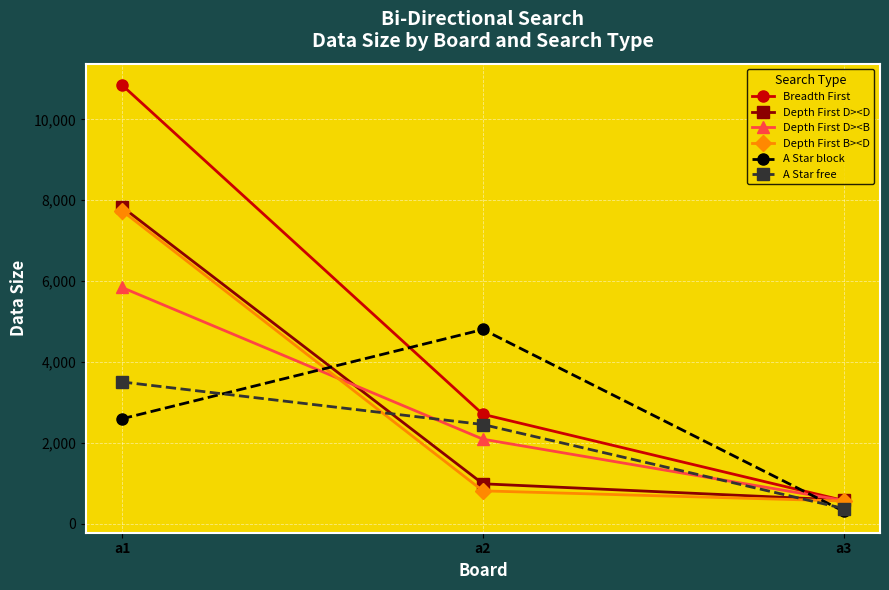

What is the sum of all Breadth First values?

14130